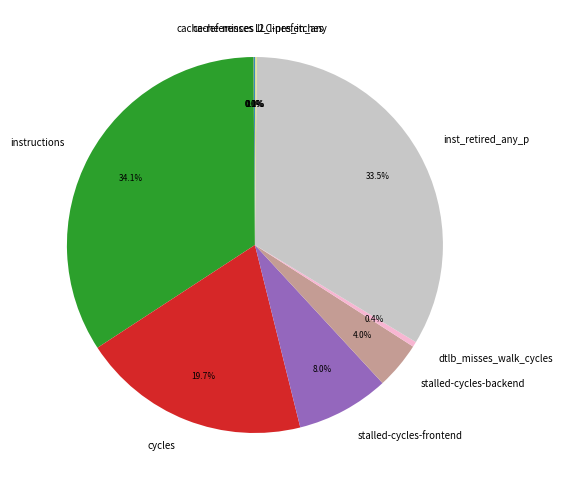

Is there any slice that represents more than half of the pie?

No